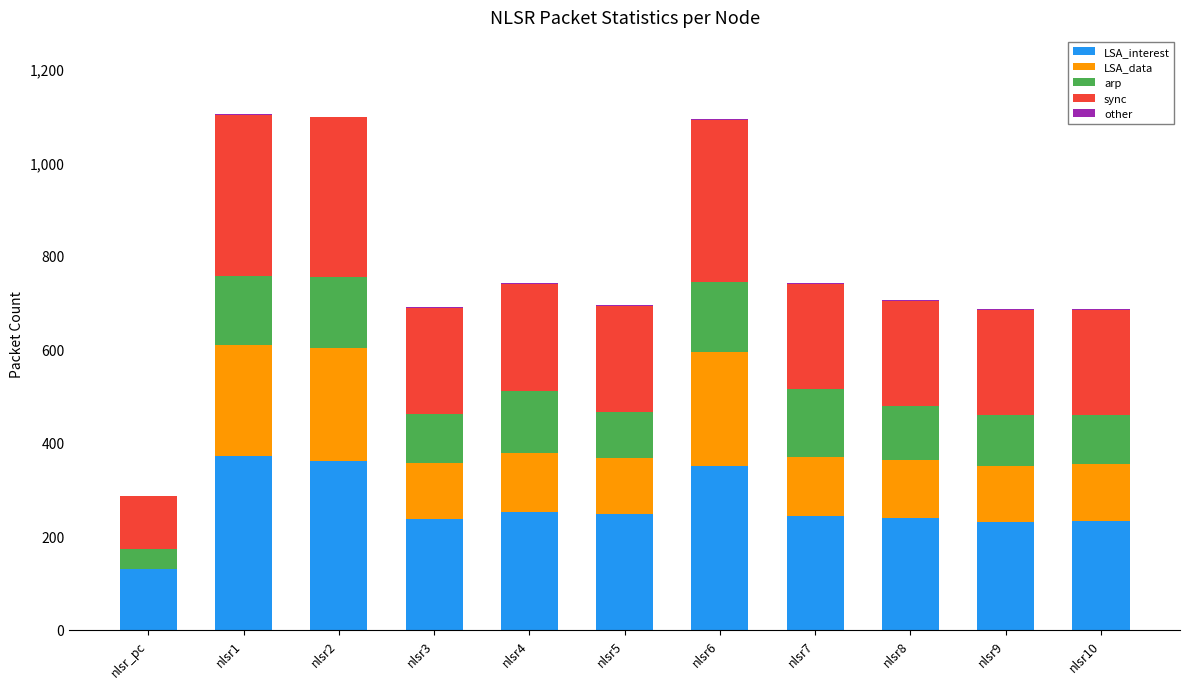

Count the number of data series in this chart.

5